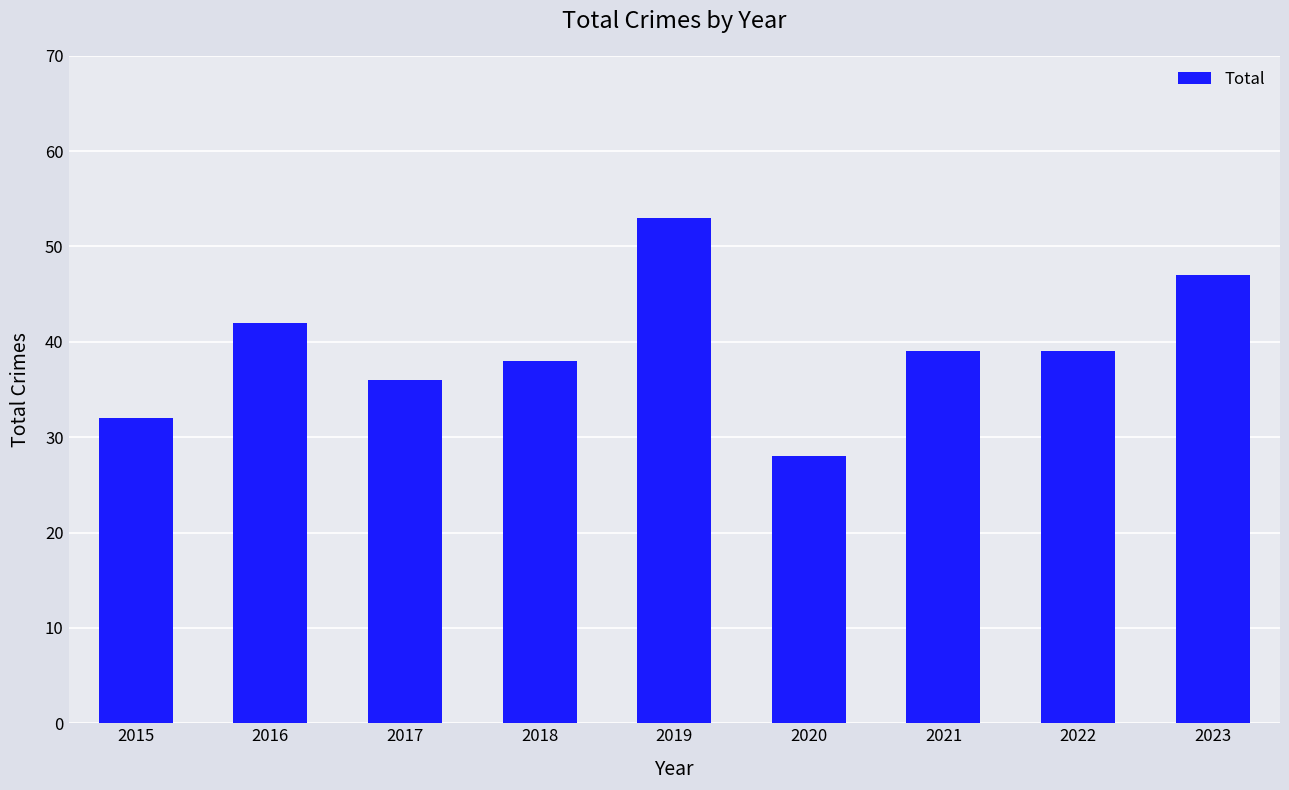

What value does the data have at 2023, to the nearest 10?

50